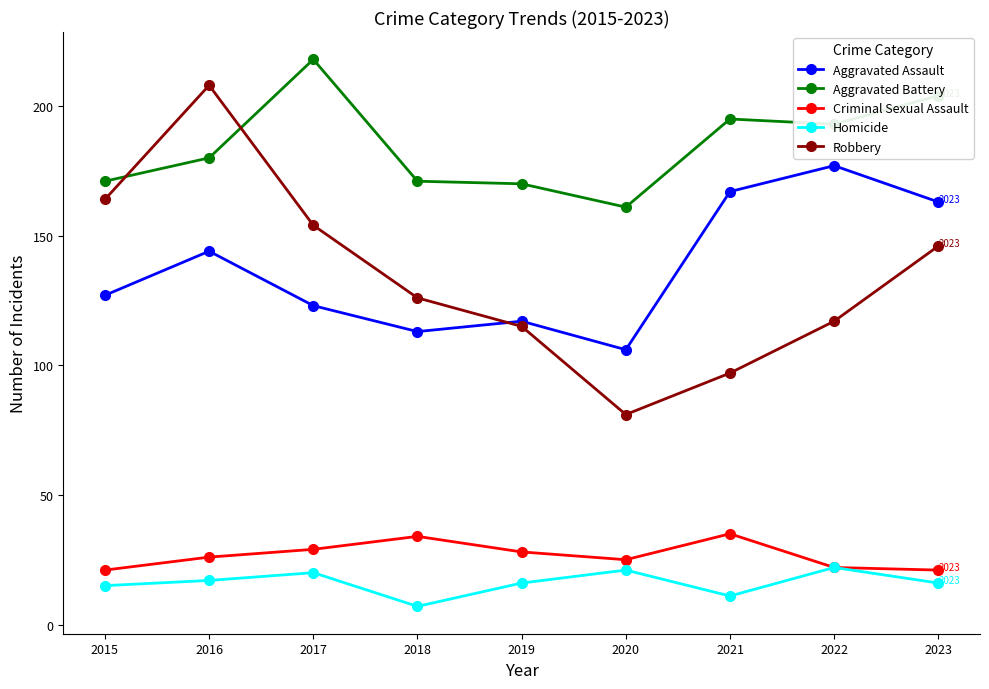

How many interior local valleys does the Homicide series have?

2